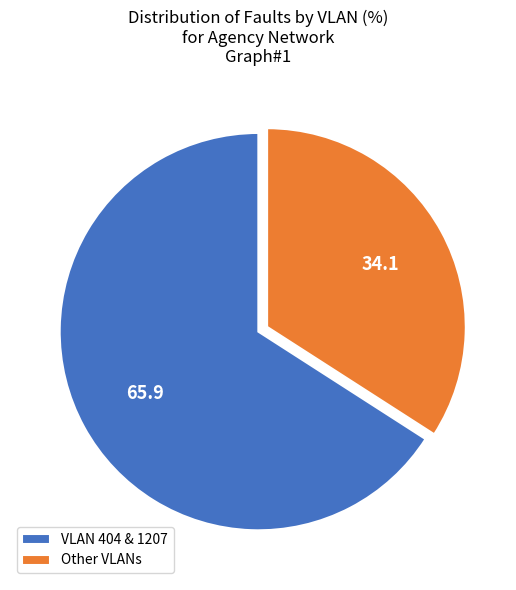

Rank the categories by value from lowest to highest.

Other VLANs, VLAN 404 & 1207